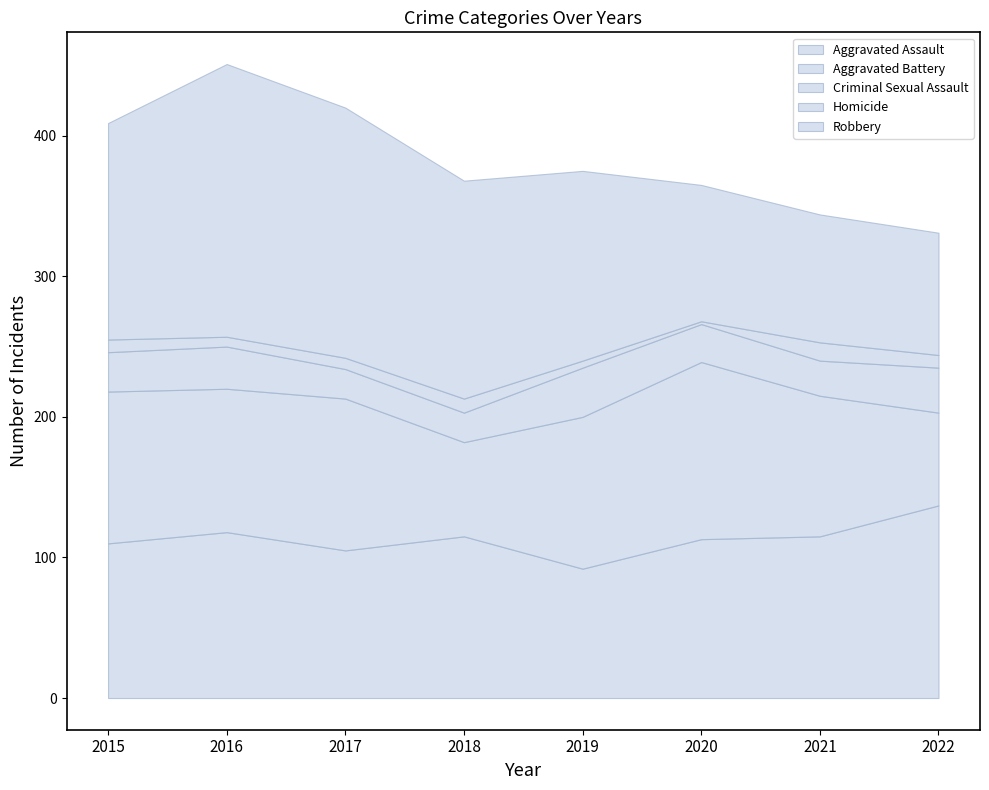

What is the highest value of the Criminal Sexual Assault series?

35